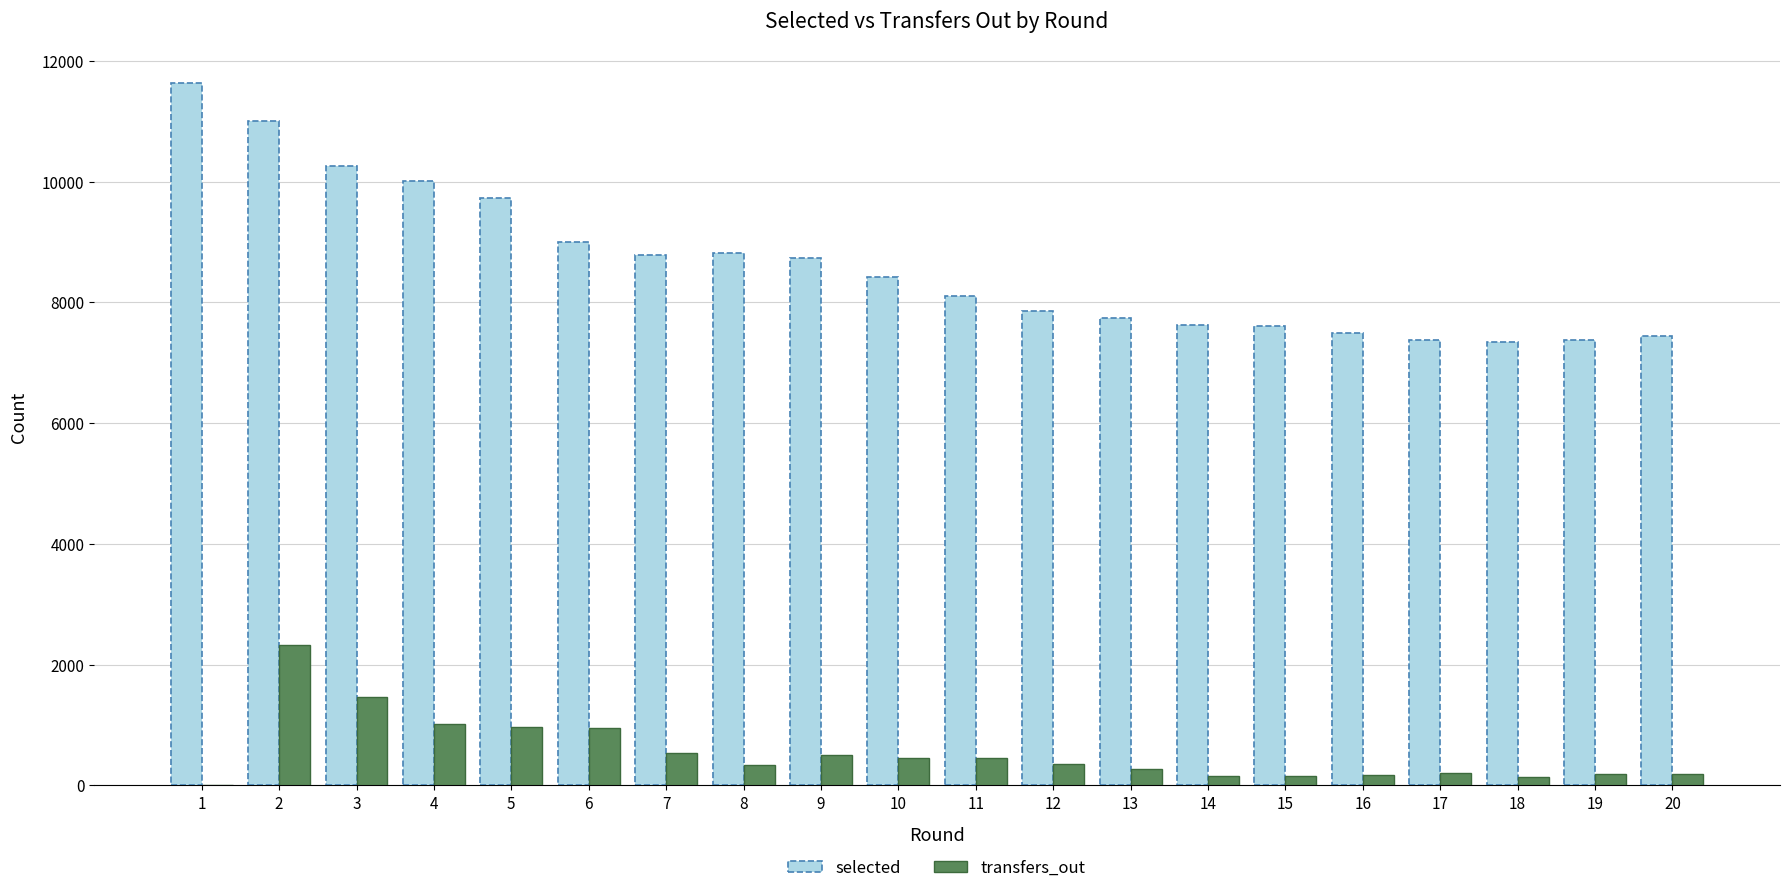

What is the maximum value for selected?

11634